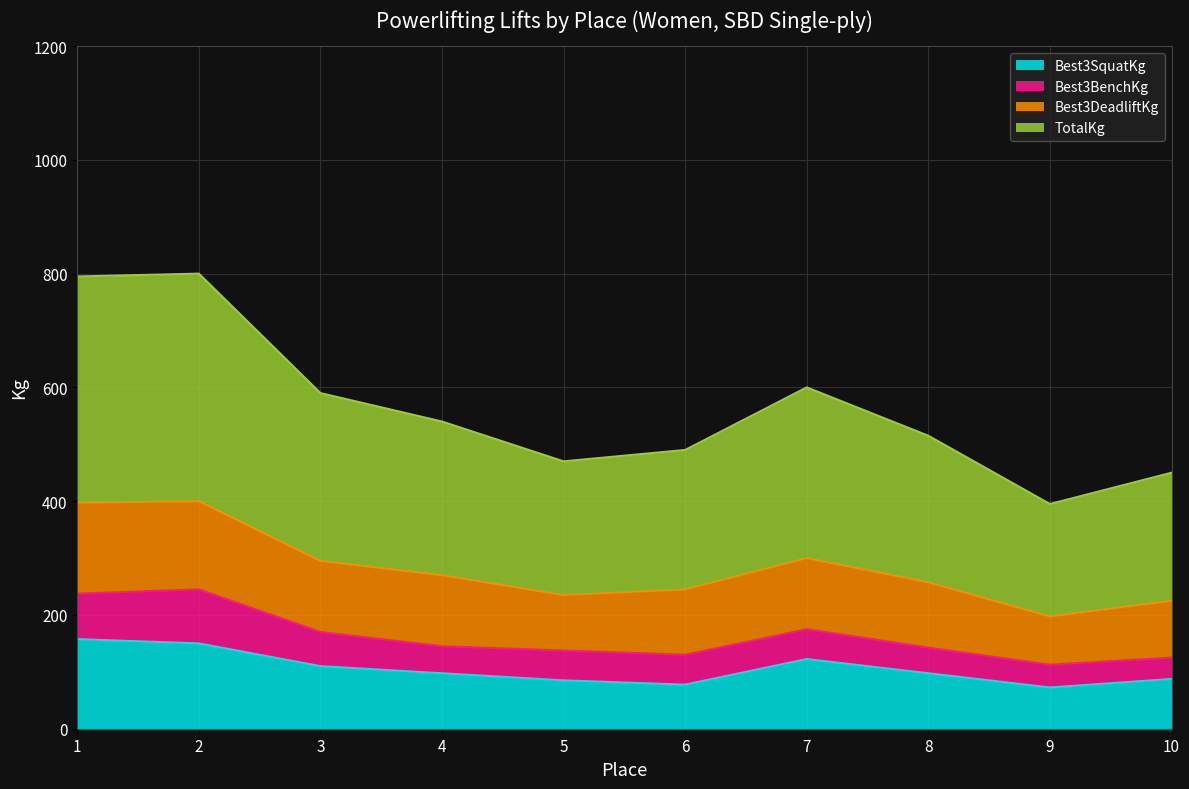

What is the total value across all series at 10?

450.0